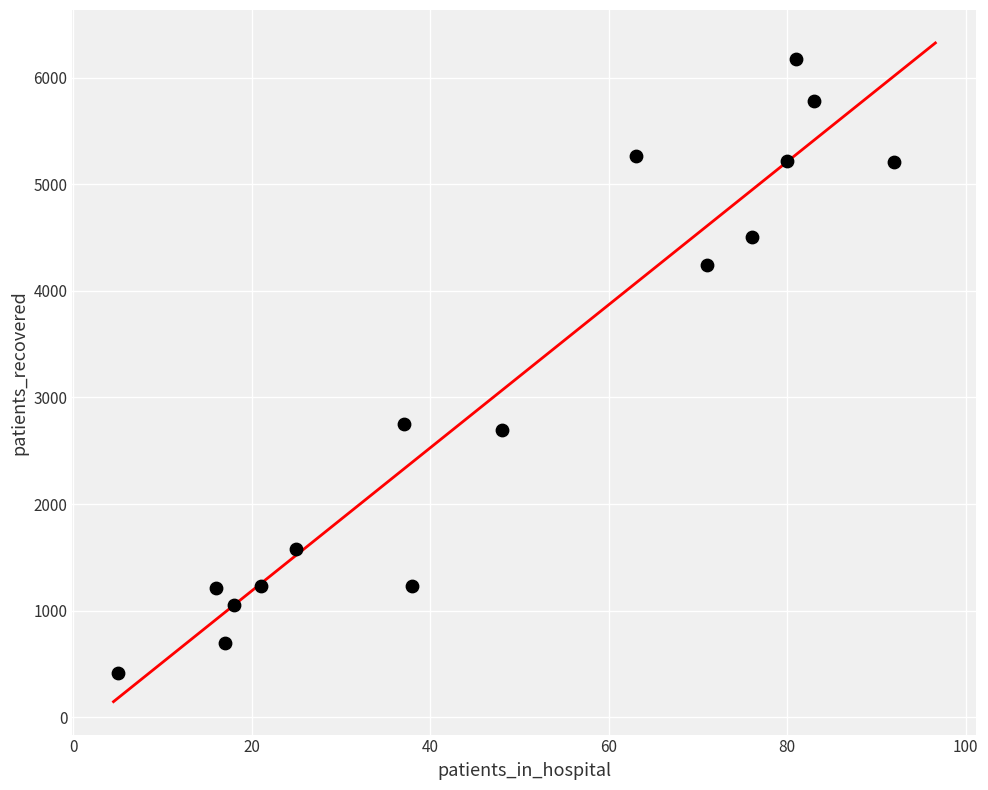

What is the range of X values (max minus min)?

87